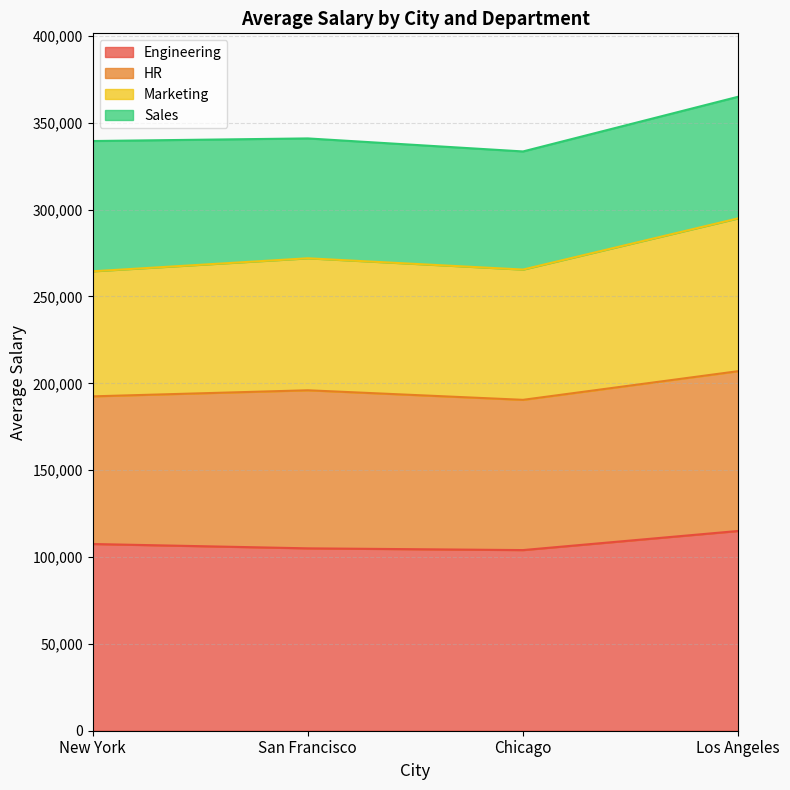

At which category does Marketing reach its first local valley?

Chicago